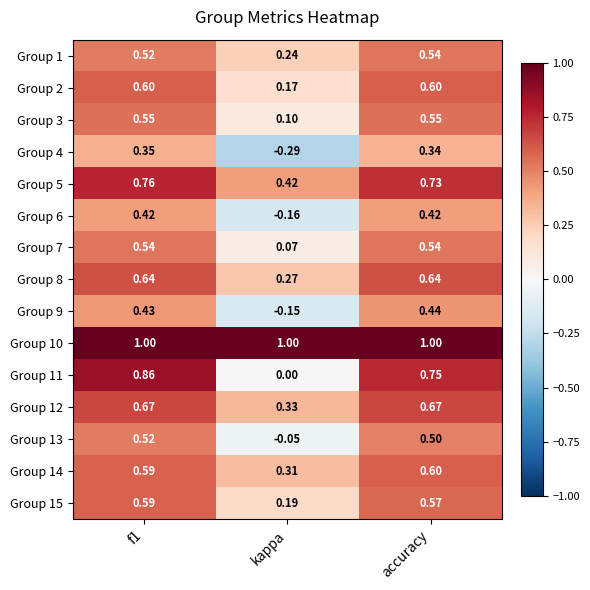

Is the value of Group 2 at accuracy greater than the value of Group 12 at kappa?

Yes